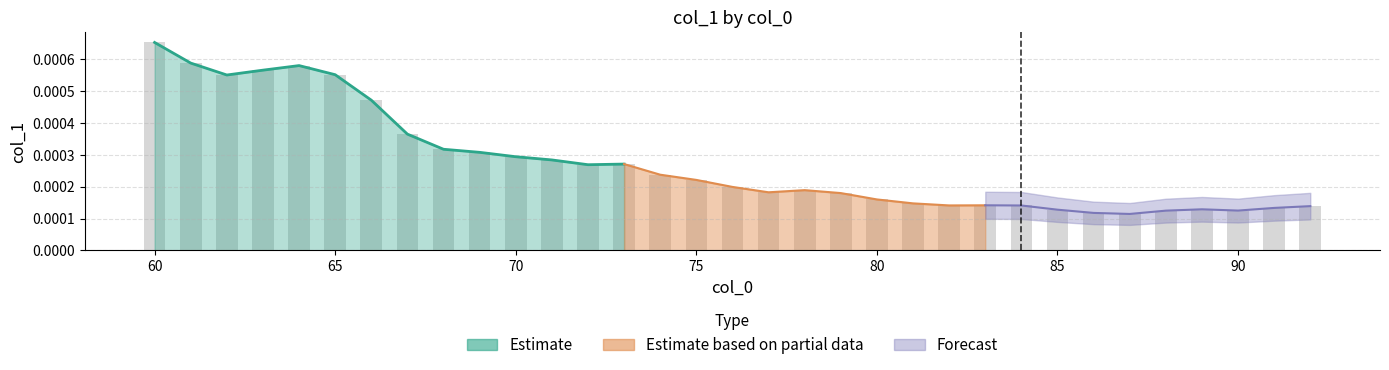

Rank the categories by value from lowest to highest.

87, 86, 88, 90, 85, 89, 91, 92, 84, 82, 83, 81, 80, 79, 77, 78, 76, 75, 74, 72, 73, 71, 70, 69, 68, 67, 66, 62, 65, 63, 64, 61, 60